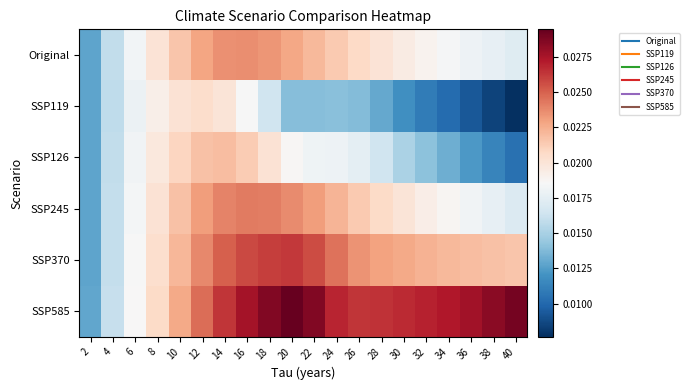

What is the total value across all series at 30?

0.1